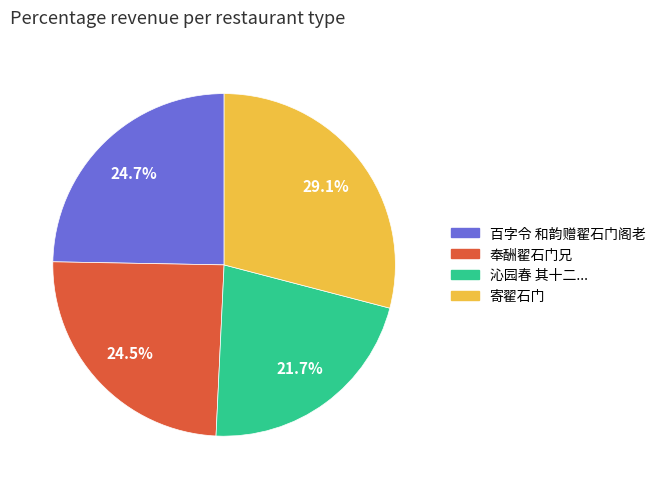

Does any single category account for the majority?

No